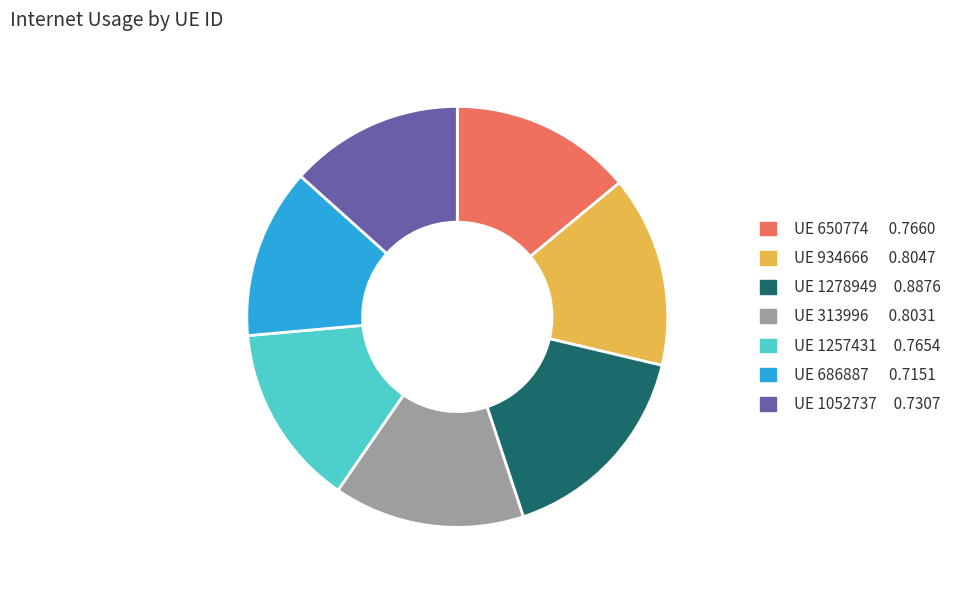

Is there a majority slice in this chart?

No